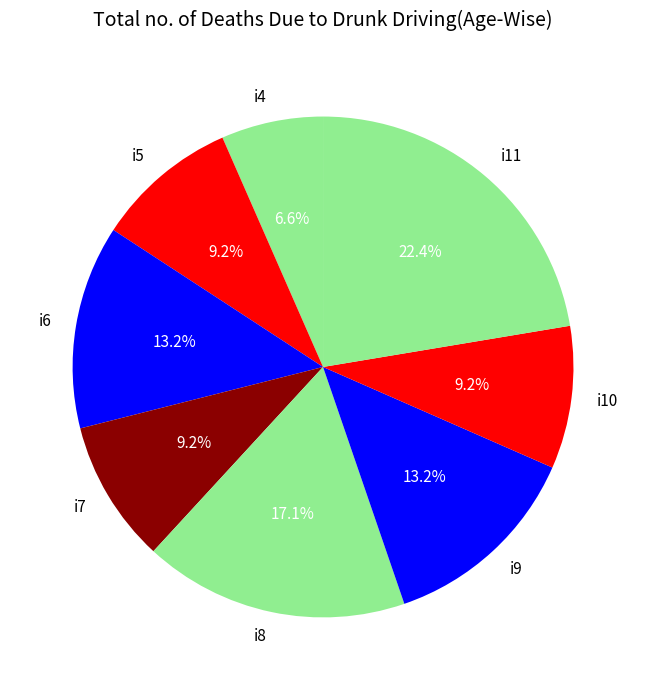

Which category has the smallest portion of the pie?

i4